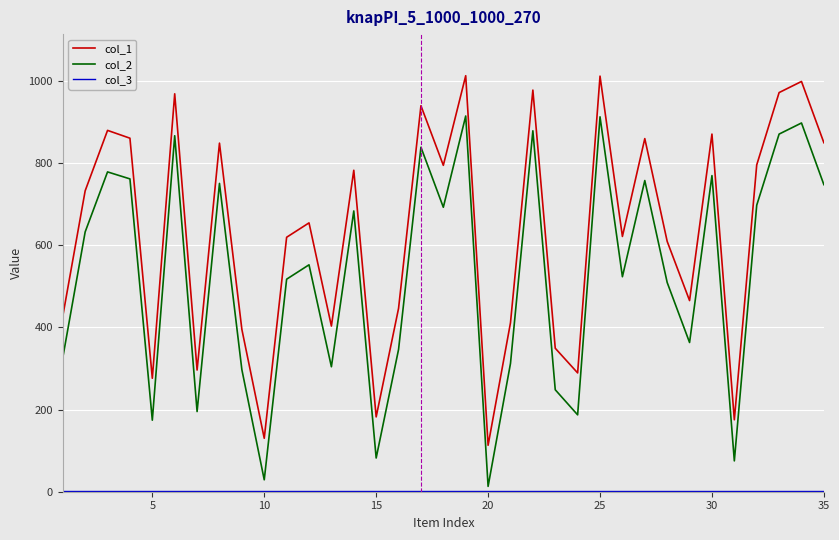

What is the maximum value shown in the chart?

1012